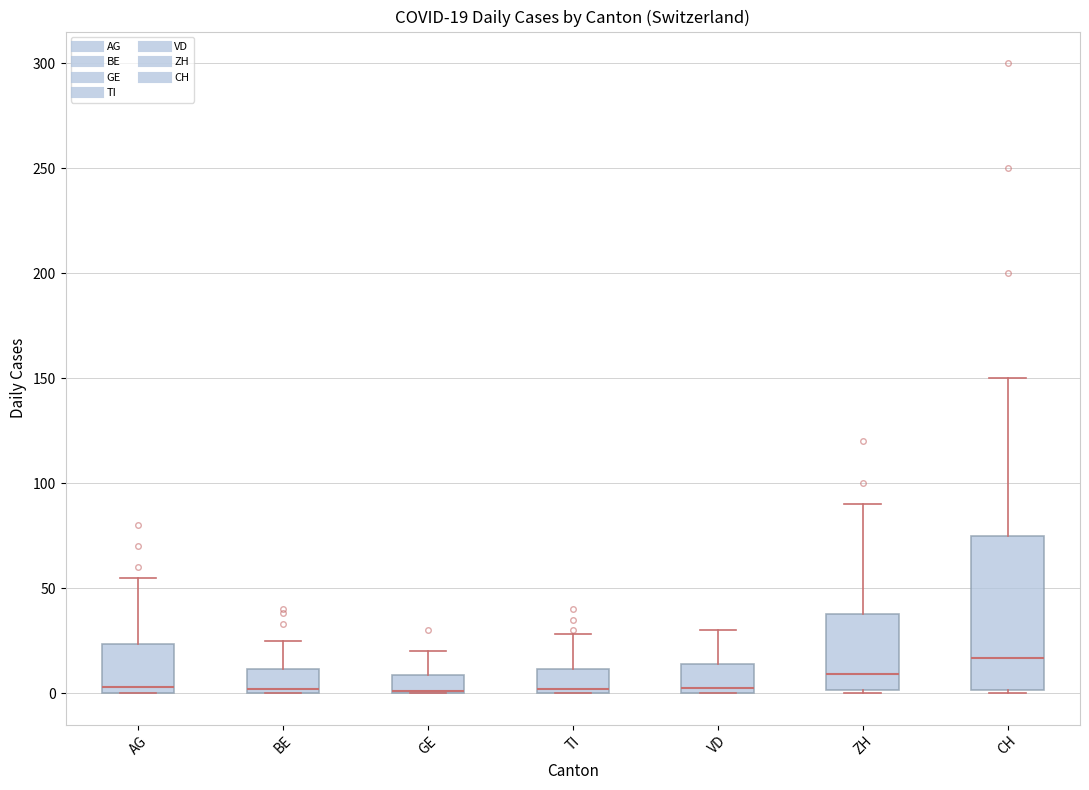

Which box is the tallest, from its lower edge to its upper edge?

CH